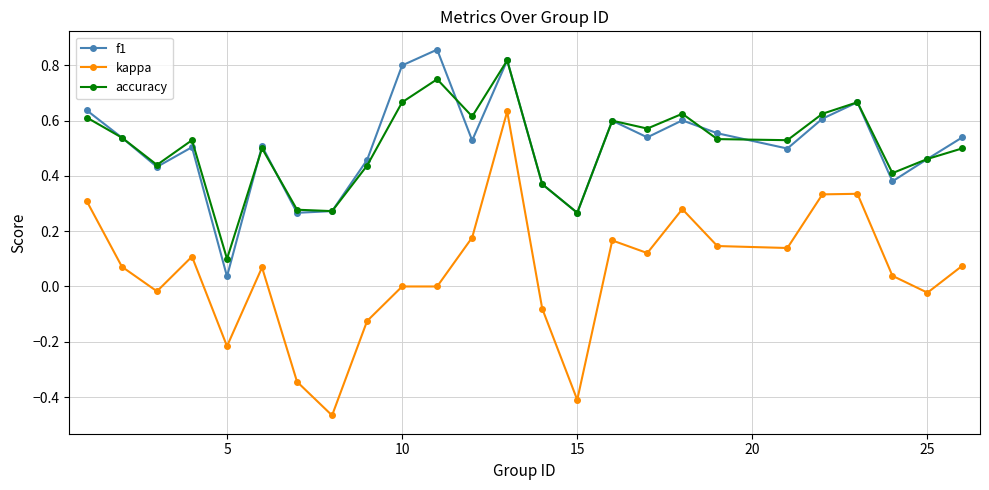

True or false: kappa and accuracy cross at least once.

False